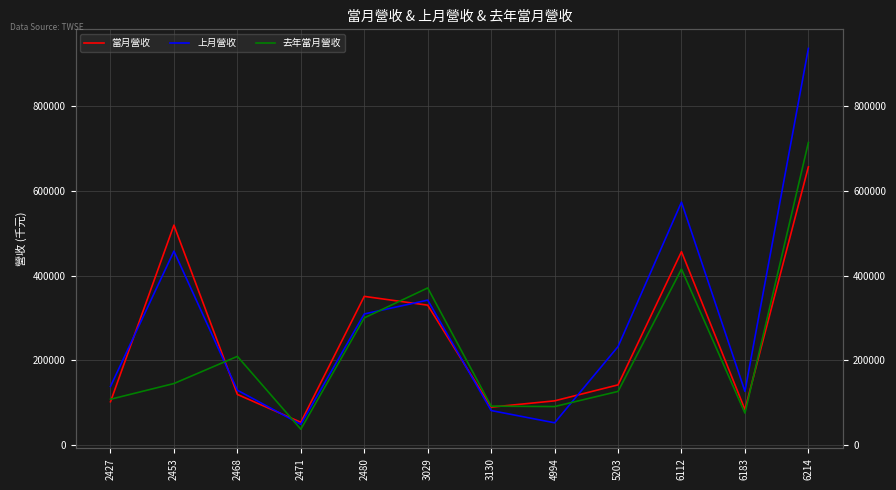

Rank the categories by 當月營收 value from lowest to highest.

2471, 6183, 3130, 2427, 4994, 2468, 5203, 3029, 2480, 6112, 2453, 6214